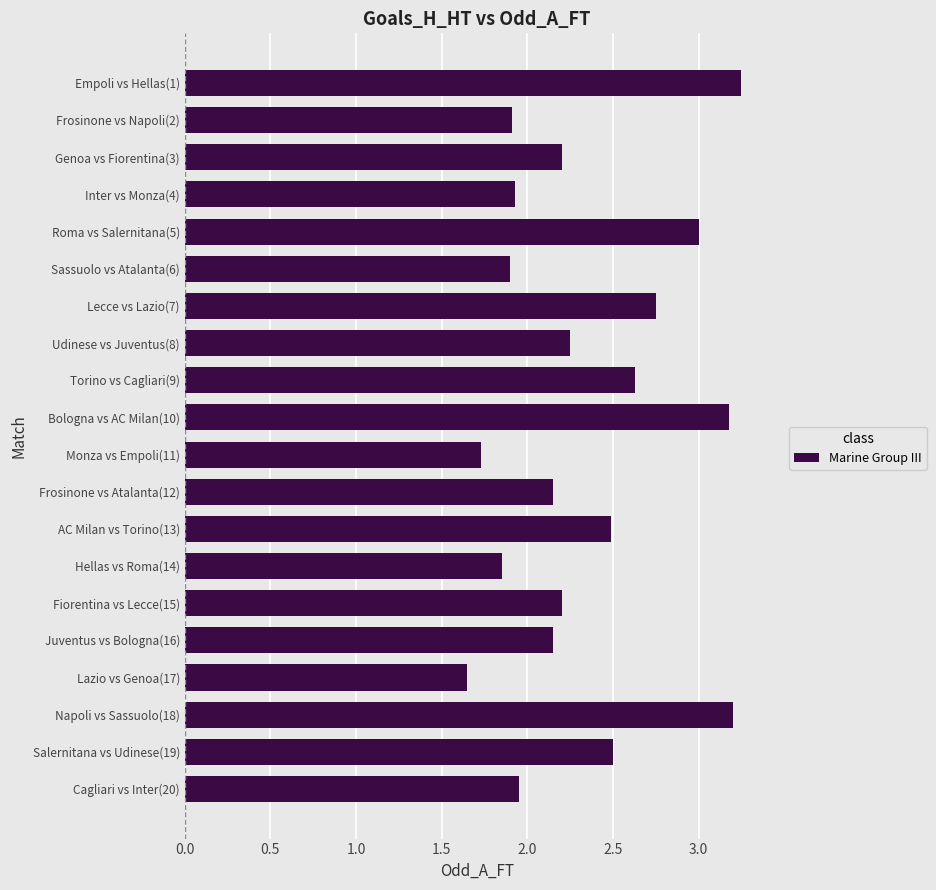

What is the label of the 20th bar from the top?

Cagliari vs Inter(20)